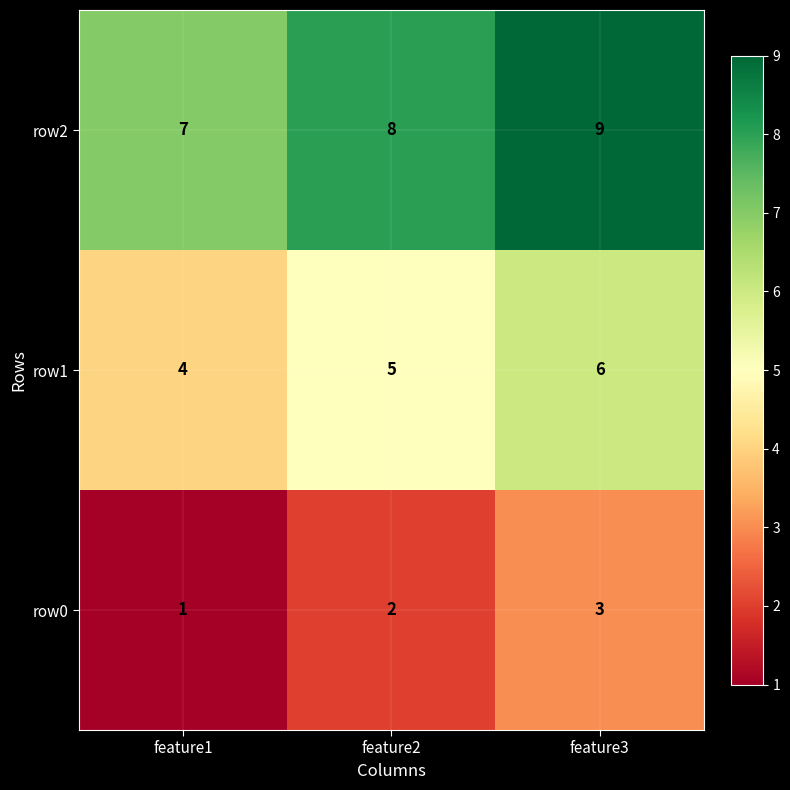

Reading right to left, list all the values displayed in this chart.

row2: 9	8	7
row1: 6	5	4
row0: 3	2	1